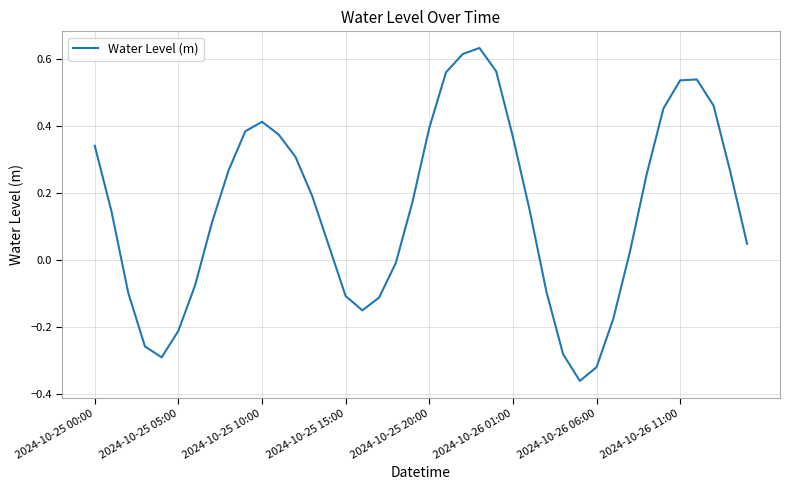

How many lines are shown in the chart?

1